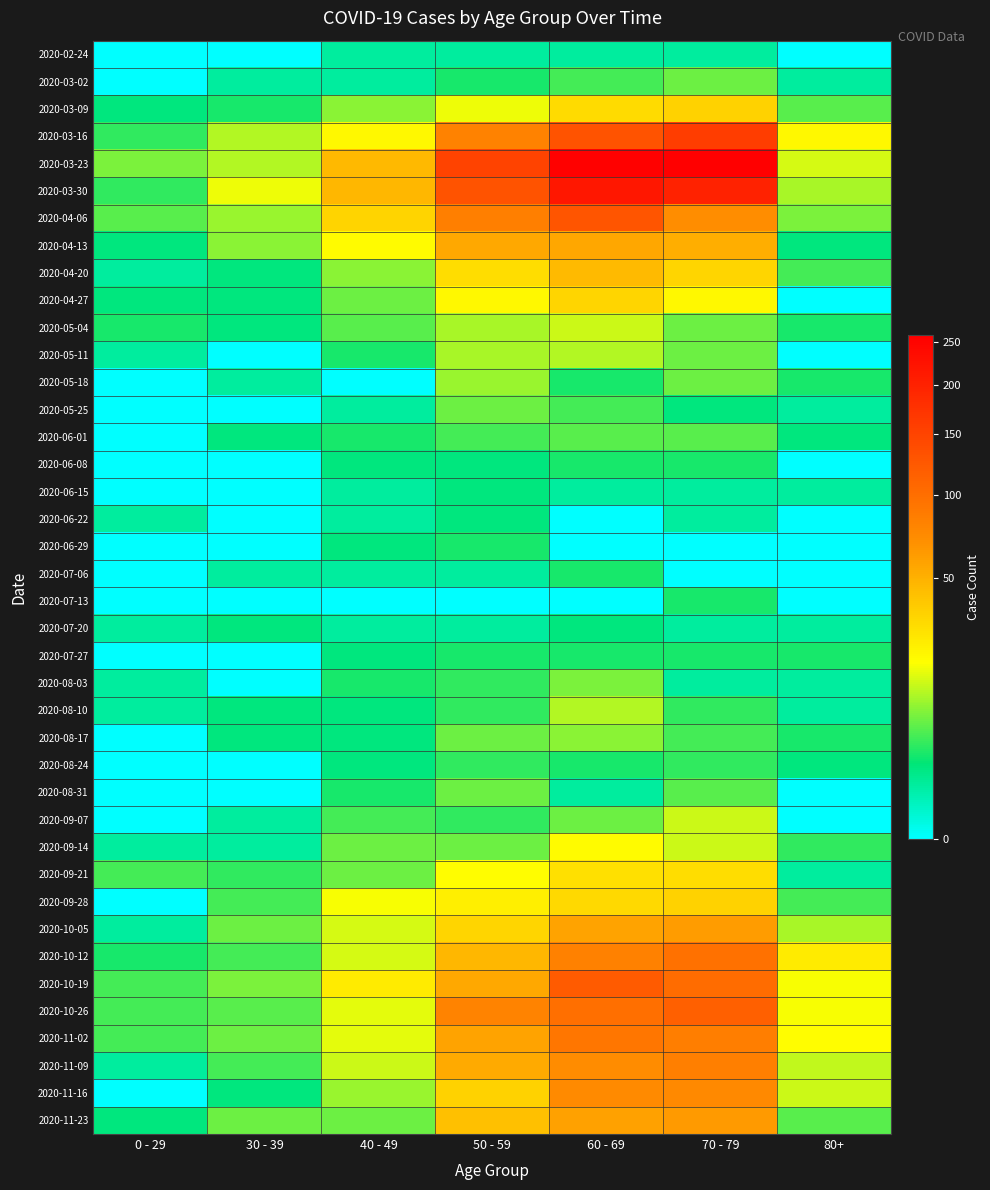

Reading left to right, extract all data points from this chart.

2020-02-24: 0 - 29=0	30 - 39=0	40 - 49=1	50 - 59=1	60 - 69=1	70 - 79=1	80+=0
2020-03-02: 0 - 29=0	30 - 39=1	40 - 49=1	50 - 59=3	60 - 69=5	70 - 79=7	80+=1
2020-03-09: 0 - 29=2	30 - 39=3	40 - 49=9	50 - 59=17	60 - 69=31	70 - 79=35	80+=6
2020-03-16: 0 - 29=4	30 - 39=12	40 - 49=21	50 - 59=81	60 - 69=130	70 - 79=158	80+=21
2020-03-23: 0 - 29=8	30 - 39=12	40 - 49=46	50 - 59=151	60 - 69=255	70 - 79=259	80+=15
2020-03-30: 0 - 29=4	30 - 39=17	40 - 49=47	50 - 59=131	60 - 69=216	70 - 79=199	80+=11
2020-04-06: 0 - 29=6	30 - 39=10	40 - 49=34	50 - 59=83	60 - 69=129	70 - 79=71	80+=8
2020-04-13: 0 - 29=2	30 - 39=9	40 - 49=20	50 - 59=55	60 - 69=56	70 - 79=52	80+=2
2020-04-20: 0 - 29=1	30 - 39=2	40 - 49=9	50 - 59=30	60 - 69=45	70 - 79=33	80+=5
2020-04-27: 0 - 29=2	30 - 39=2	40 - 49=7	50 - 59=21	60 - 69=33	70 - 79=21	80+=0
2020-05-04: 0 - 29=3	30 - 39=2	40 - 49=6	50 - 59=11	60 - 69=14	70 - 79=7	80+=3
2020-05-11: 0 - 29=1	30 - 39=0	40 - 49=3	50 - 59=11	60 - 69=12	70 - 79=7	80+=0
2020-05-18: 0 - 29=0	30 - 39=1	40 - 49=0	50 - 59=10	60 - 69=3	70 - 79=7	80+=3
2020-05-25: 0 - 29=0	30 - 39=0	40 - 49=1	50 - 59=7	60 - 69=5	70 - 79=2	80+=1
2020-06-01: 0 - 29=0	30 - 39=2	40 - 49=3	50 - 59=5	60 - 69=6	70 - 79=6	80+=2
2020-06-08: 0 - 29=0	30 - 39=0	40 - 49=2	50 - 59=2	60 - 69=3	70 - 79=3	80+=0
2020-06-15: 0 - 29=0	30 - 39=0	40 - 49=1	50 - 59=2	60 - 69=1	70 - 79=1	80+=1
2020-06-22: 0 - 29=1	30 - 39=0	40 - 49=1	50 - 59=2	60 - 69=0	70 - 79=1	80+=0
2020-06-29: 0 - 29=0	30 - 39=0	40 - 49=2	50 - 59=3	60 - 69=0	70 - 79=0	80+=0
2020-07-06: 0 - 29=0	30 - 39=1	40 - 49=1	50 - 59=1	60 - 69=3	70 - 79=0	80+=0
2020-07-13: 0 - 29=0	30 - 39=0	40 - 49=0	50 - 59=0	60 - 69=0	70 - 79=3	80+=0
2020-07-20: 0 - 29=1	30 - 39=2	40 - 49=1	50 - 59=1	60 - 69=2	70 - 79=1	80+=1
2020-07-27: 0 - 29=0	30 - 39=0	40 - 49=2	50 - 59=3	60 - 69=3	70 - 79=3	80+=3
2020-08-03: 0 - 29=1	30 - 39=0	40 - 49=3	50 - 59=4	60 - 69=8	70 - 79=1	80+=1
2020-08-10: 0 - 29=1	30 - 39=2	40 - 49=2	50 - 59=4	60 - 69=12	70 - 79=4	80+=1
2020-08-17: 0 - 29=0	30 - 39=2	40 - 49=2	50 - 59=7	60 - 69=9	70 - 79=5	80+=3
2020-08-24: 0 - 29=0	30 - 39=0	40 - 49=2	50 - 59=4	60 - 69=3	70 - 79=4	80+=2
2020-08-31: 0 - 29=0	30 - 39=0	40 - 49=3	50 - 59=7	60 - 69=1	70 - 79=6	80+=0
2020-09-07: 0 - 29=0	30 - 39=1	40 - 49=5	50 - 59=4	60 - 69=7	70 - 79=14	80+=0
2020-09-14: 0 - 29=1	30 - 39=1	40 - 49=7	50 - 59=7	60 - 69=20	70 - 79=14	80+=4
2020-09-21: 0 - 29=5	30 - 39=4	40 - 49=7	50 - 59=19	60 - 69=29	70 - 79=30	80+=1
2020-09-28: 0 - 29=0	30 - 39=5	40 - 49=18	50 - 59=24	60 - 69=32	70 - 79=35	80+=5
2020-10-05: 0 - 29=1	30 - 39=7	40 - 49=15	50 - 59=33	60 - 69=58	70 - 79=62	80+=11
2020-10-12: 0 - 29=3	30 - 39=5	40 - 49=15	50 - 59=47	60 - 69=82	70 - 79=97	80+=25
2020-10-19: 0 - 29=5	30 - 39=8	40 - 49=25	50 - 59=55	60 - 69=121	70 - 79=102	80+=18
2020-10-26: 0 - 29=5	30 - 39=6	40 - 49=16	50 - 59=79	60 - 69=100	70 - 79=115	80+=18
2020-11-02: 0 - 29=5	30 - 39=7	40 - 49=16	50 - 59=58	60 - 69=93	70 - 79=84	80+=19
2020-11-09: 0 - 29=1	30 - 39=5	40 - 49=14	50 - 59=54	60 - 69=72	70 - 79=83	80+=13
2020-11-16: 0 - 29=0	30 - 39=2	40 - 49=10	50 - 59=35	60 - 69=73	70 - 79=75	80+=14
2020-11-23: 0 - 29=2	30 - 39=7	40 - 49=7	50 - 59=43	60 - 69=59	70 - 79=63	80+=6